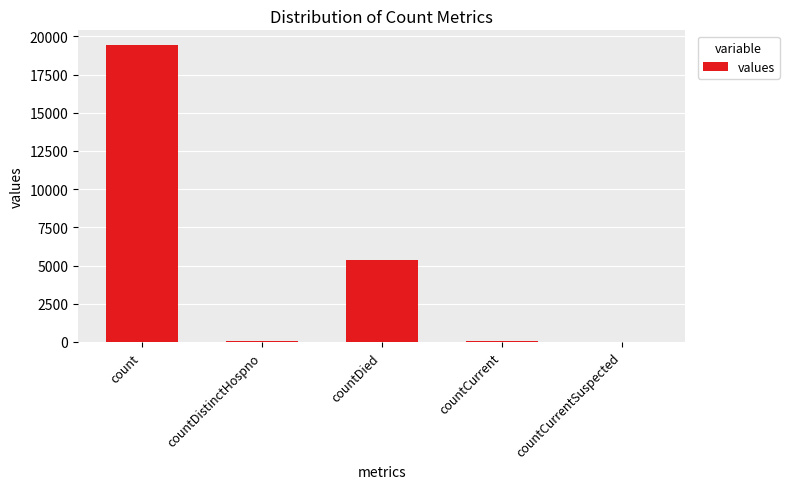

Which label corresponds to the largest value in the chart?

count